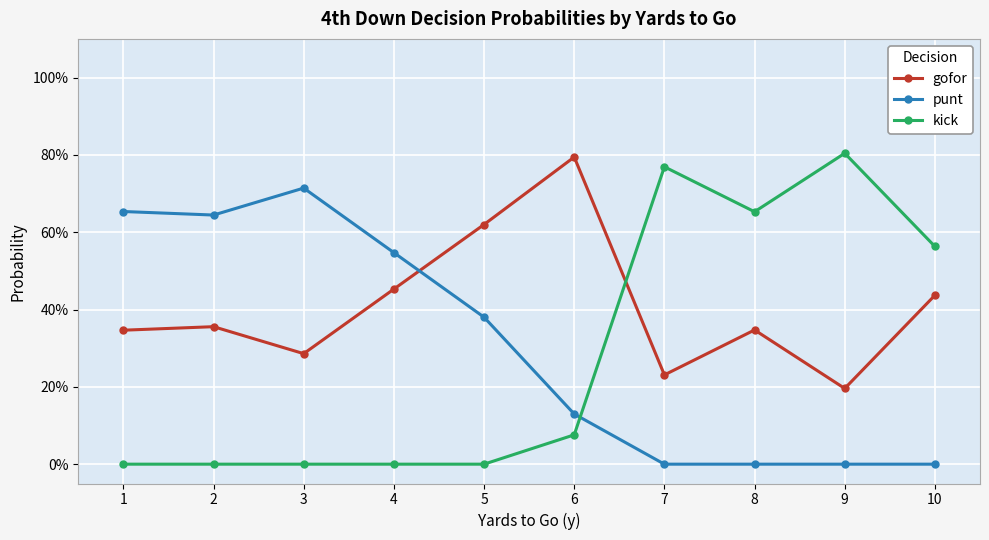

The punt series shows 0.0 at 10. True or false?

True